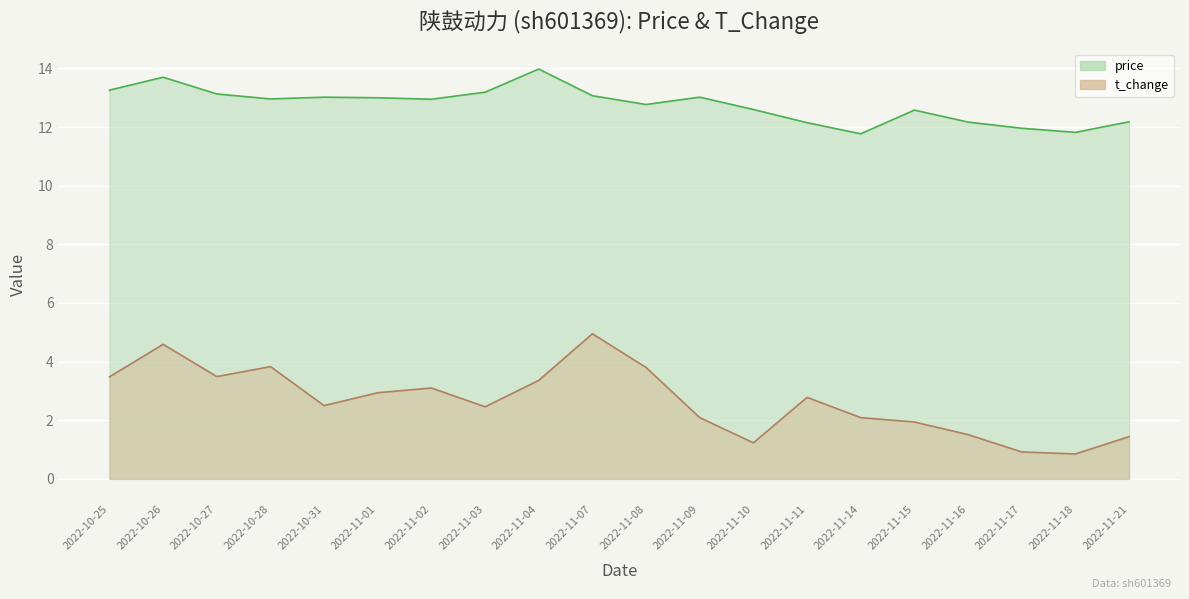

True or false: price has a value of 20.3 at 2022-11-03.

False